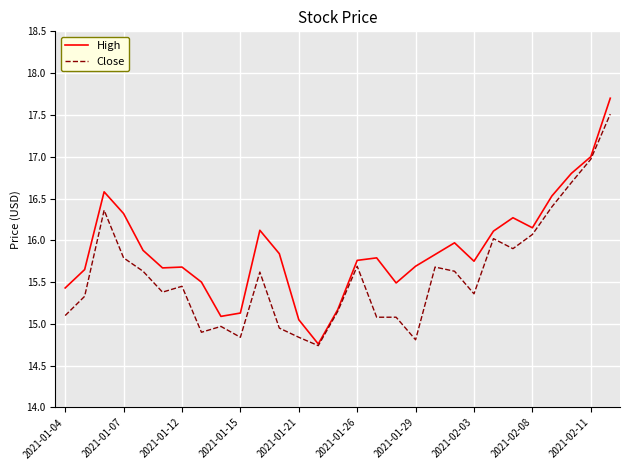

List the series in order of their peak value, lowest first.

Close, High